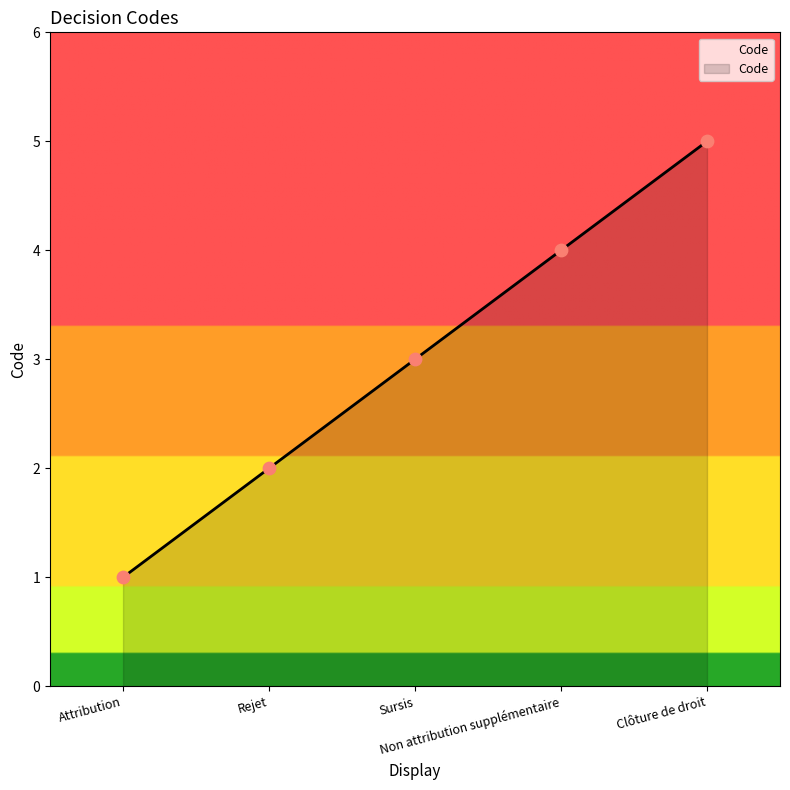

Between Clôture de droit and Attribution, which is larger?

Clôture de droit